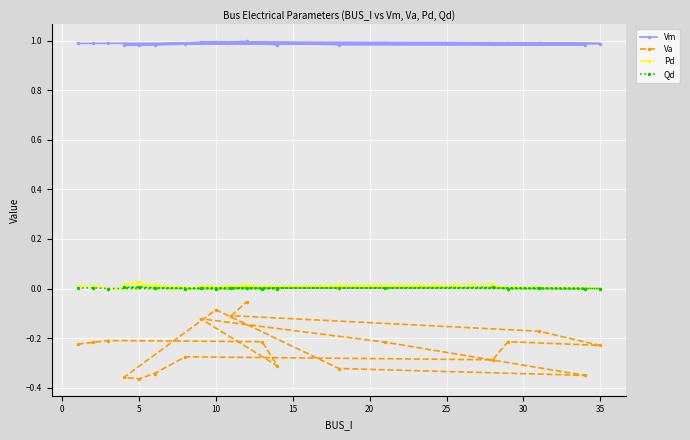

Which series has the largest total across all categories?

Vm